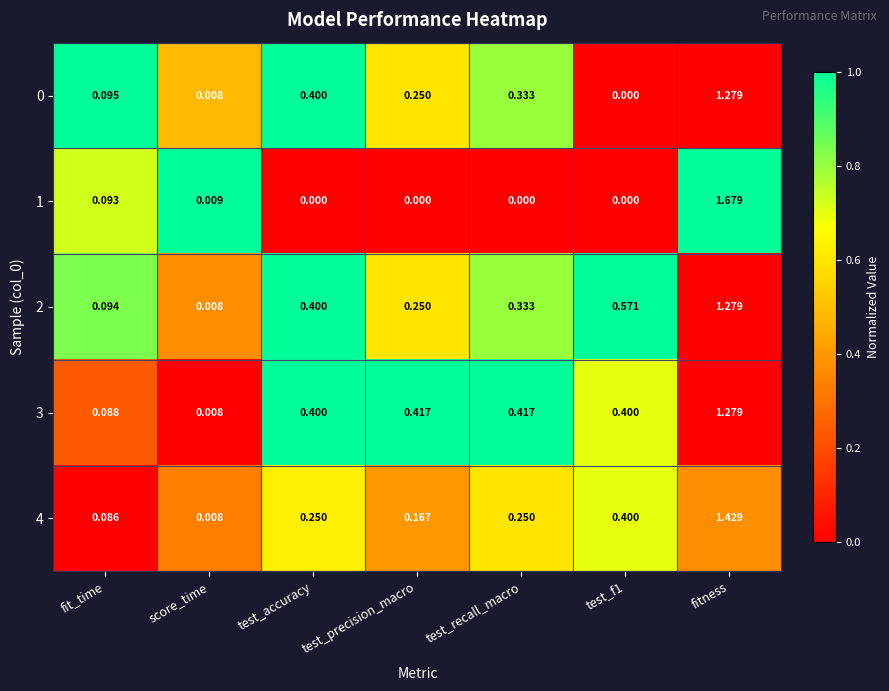

At which label is 2 closest to 0?

score_time